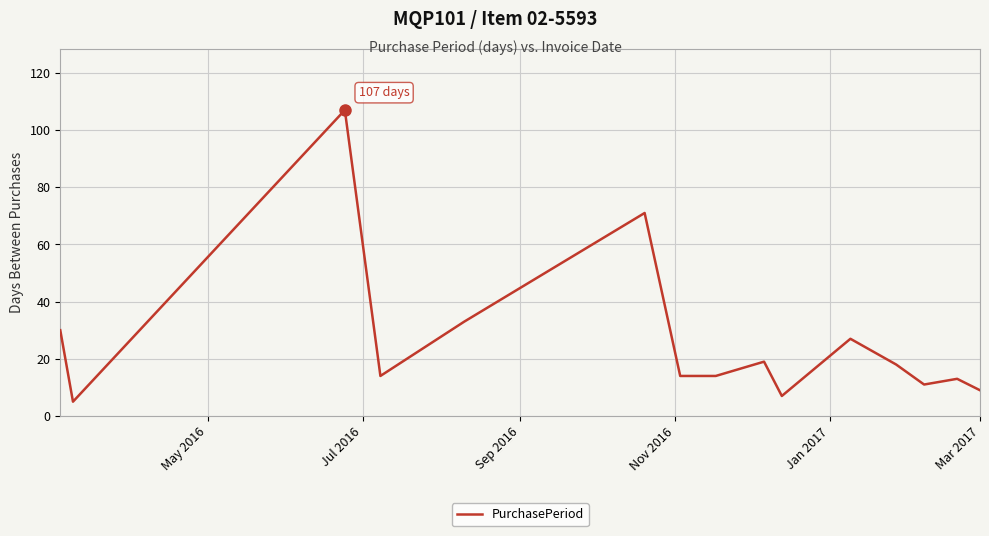

What is the greatest value displayed?

107